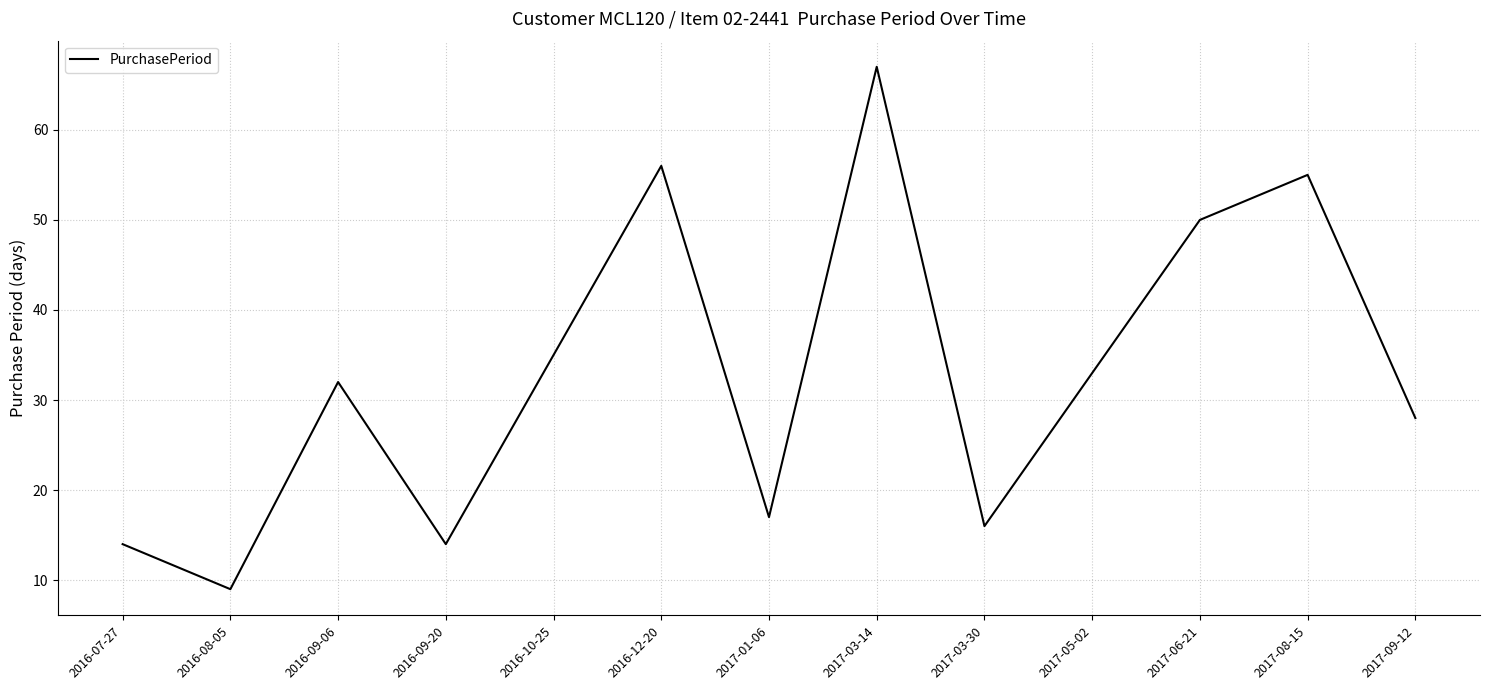

How many lines are shown in the chart?

1